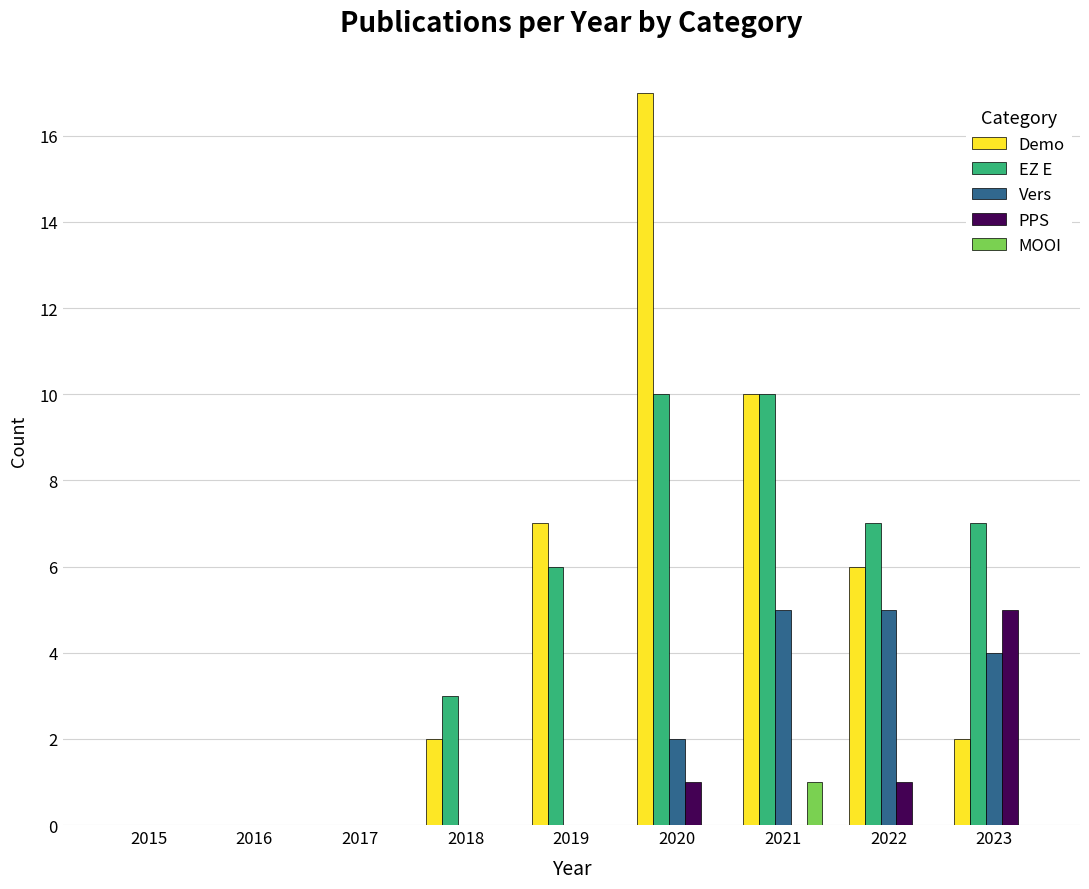

Between 2015 and 2019, which series saw the biggest shift?

Demo